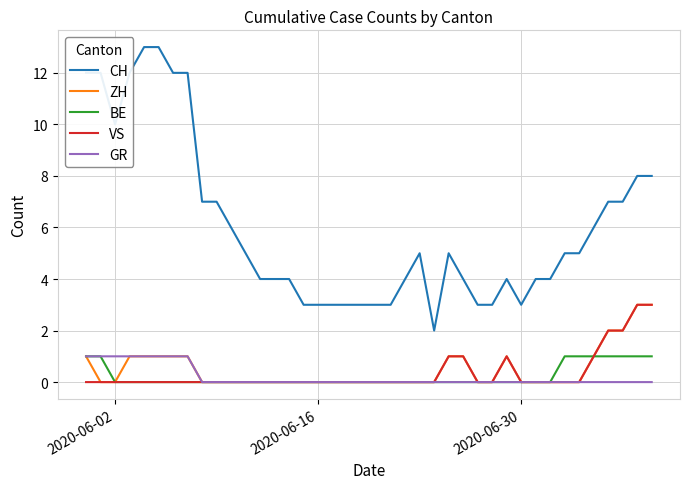

True or false: CH and BE cross at least once.

False